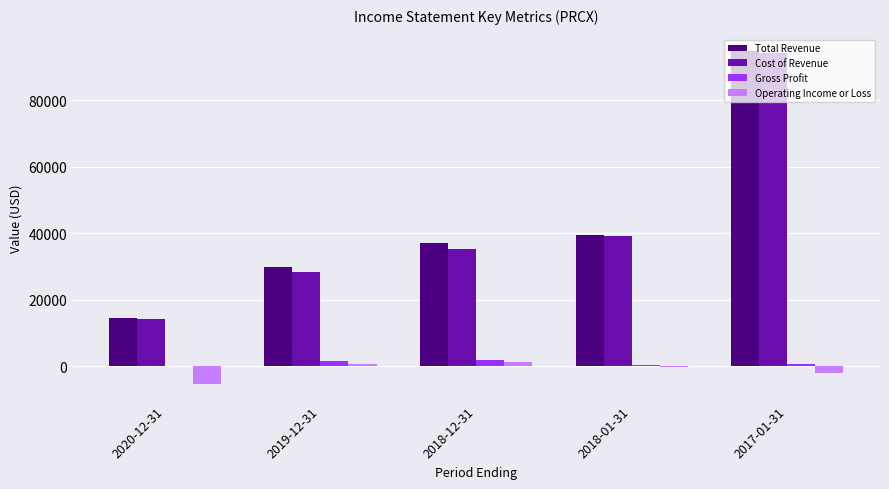

The value of Total Revenue at 2020-12-31 is 14400. True or false?

True